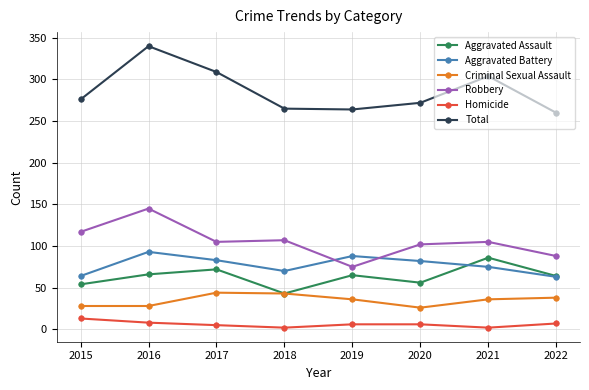

Is the value of Aggravated Assault at 2019 greater than the value of Total at 2016?

No